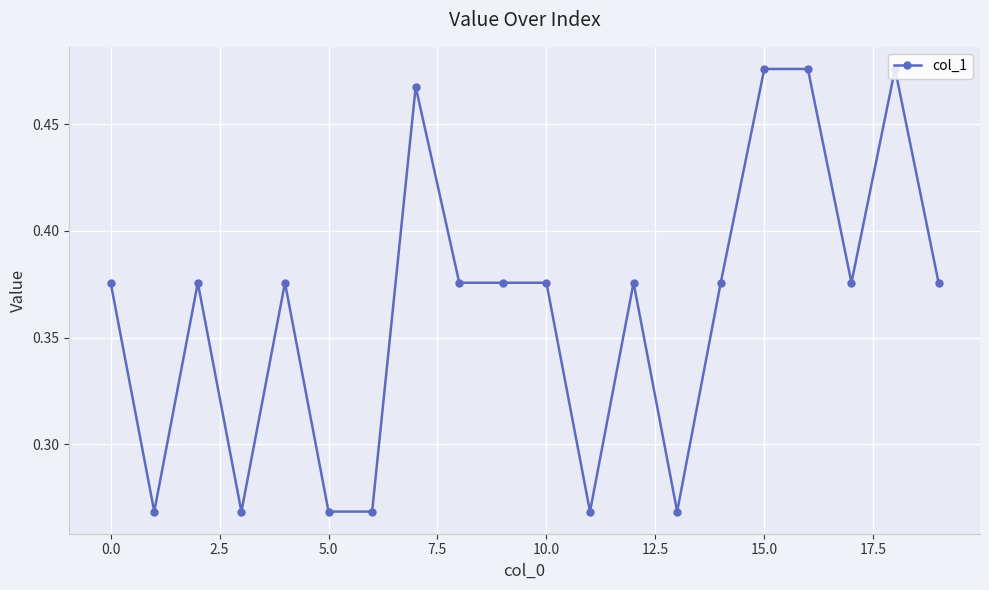

Count the number of categories in the chart.

20